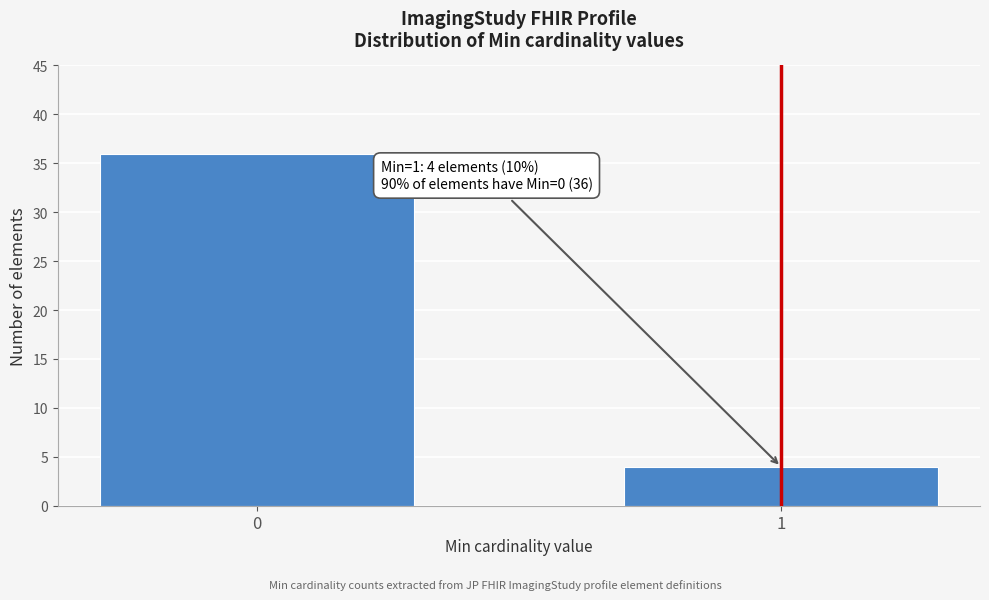

Reading left to right, extract all data points from this chart.

0=36	1=4